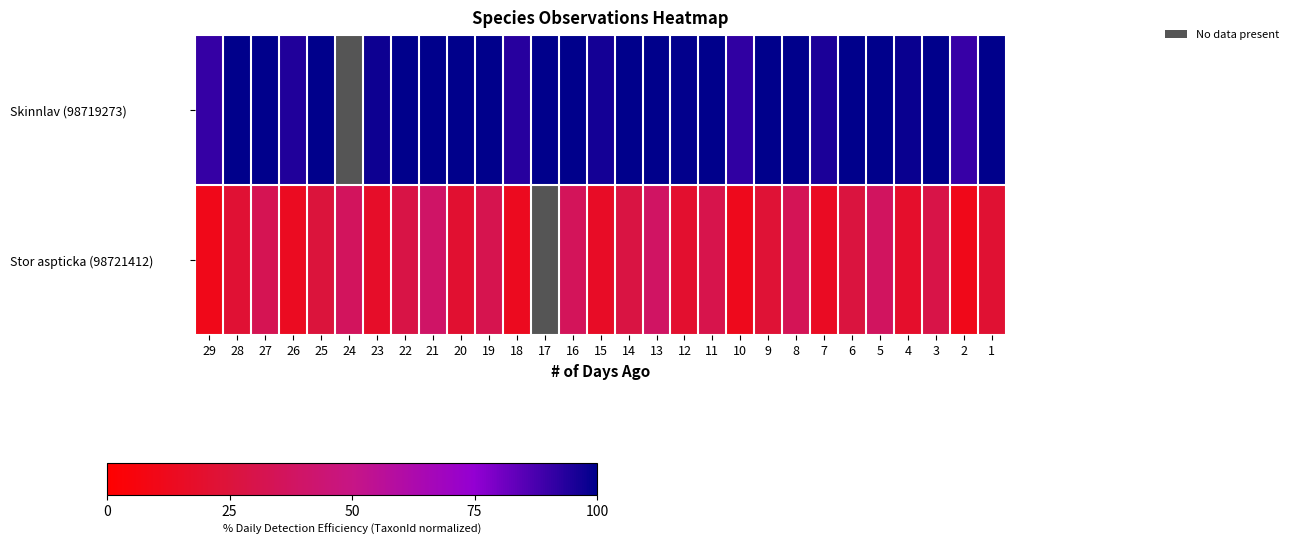

Is it true that Skinnlav (98719273) equals 100.0 at 27?

True